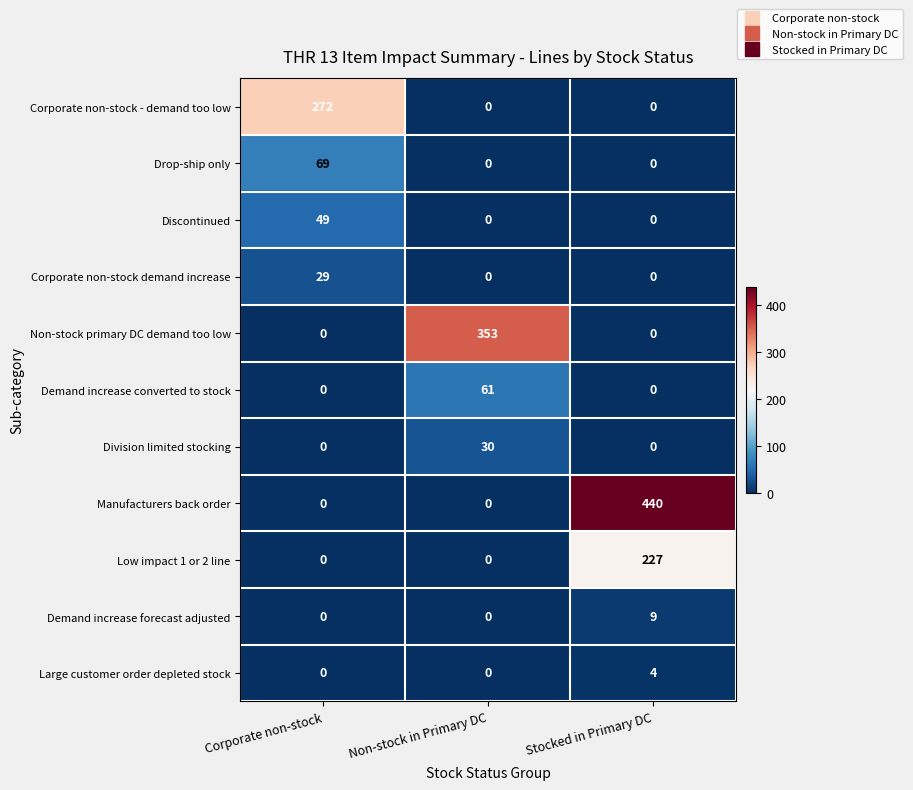

Which series changed the most between Corporate non-stock and Stocked in Primary DC?

Manufacturers back order